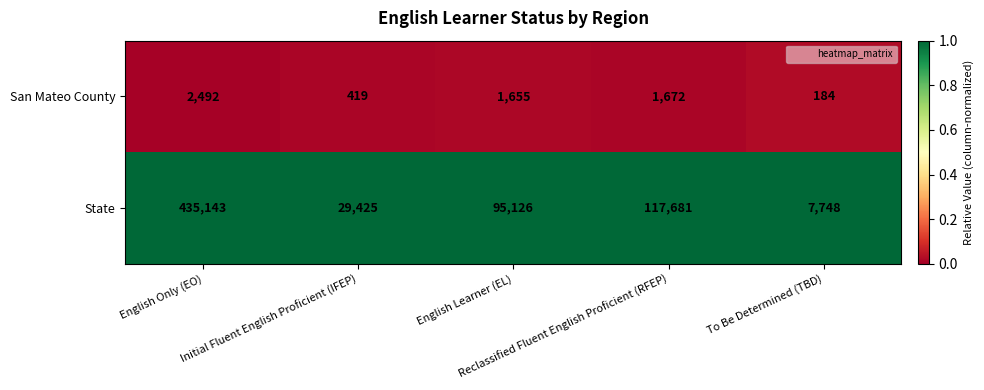

Rank the series at Initial Fluent English Proficient (IFEP) from lowest to highest value.

San Mateo County, State